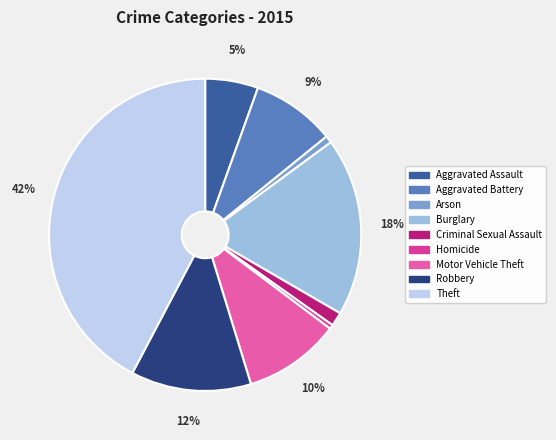

The Theft slice represents 42% of the pie. True or false?

True